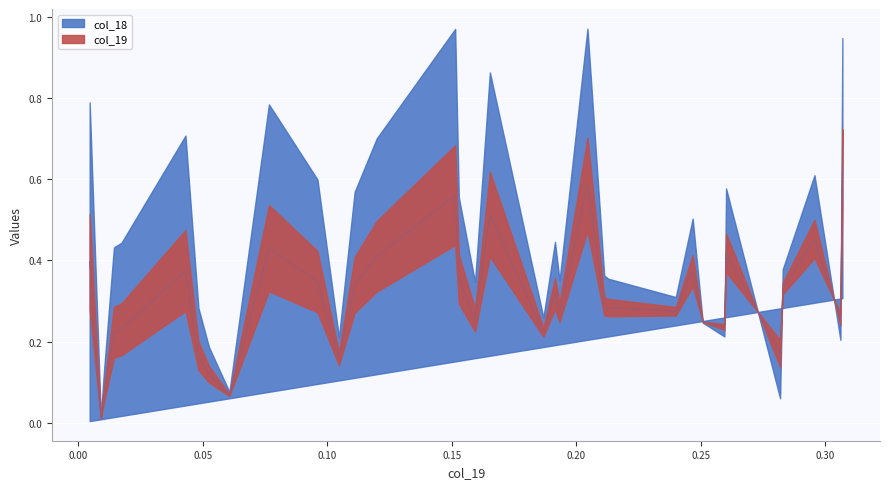

At 20, list the series in order from smallest to largest.

col_19, col_18